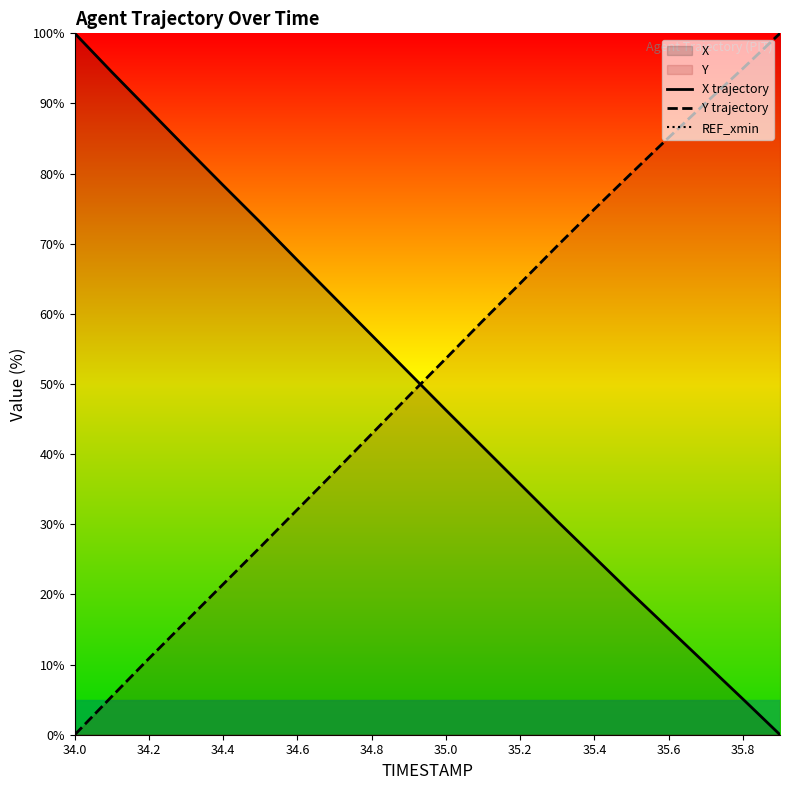

At how many categories does at least one series exceed 13?

20